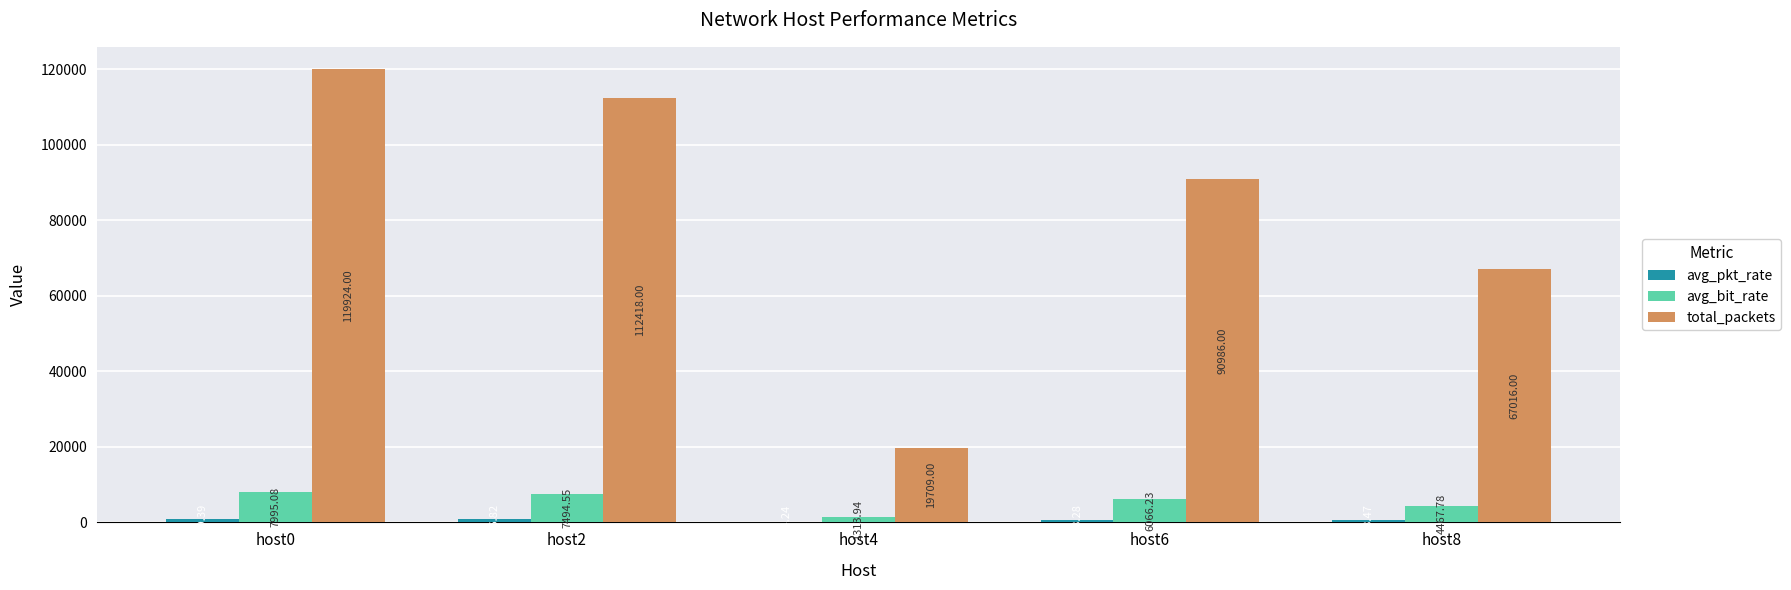

Which series changed the most between host6 and host8?

total_packets